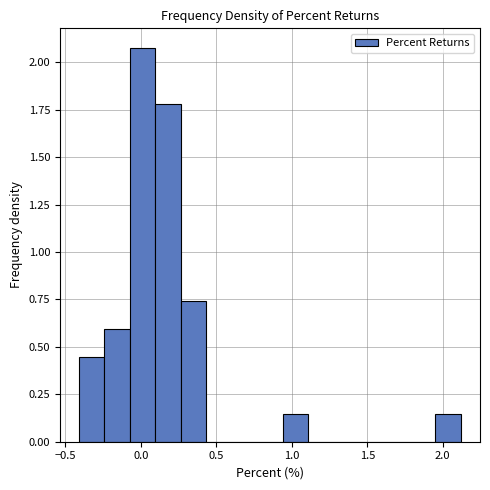

Read against the x-axis, roughly where is the centre of the tallest bar?

0.00